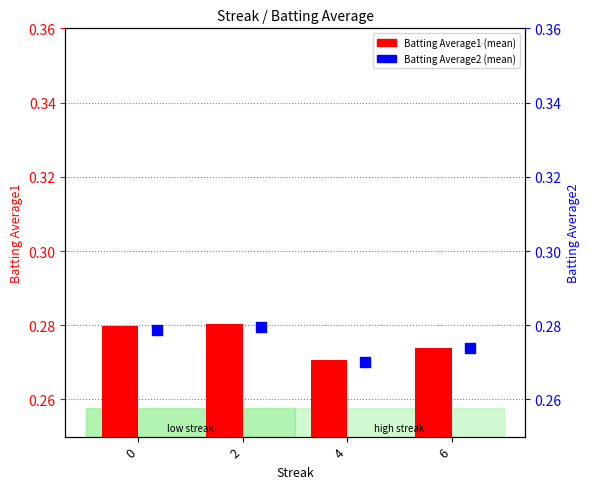

Which series reaches the maximum Y coordinate?

Batting Average1